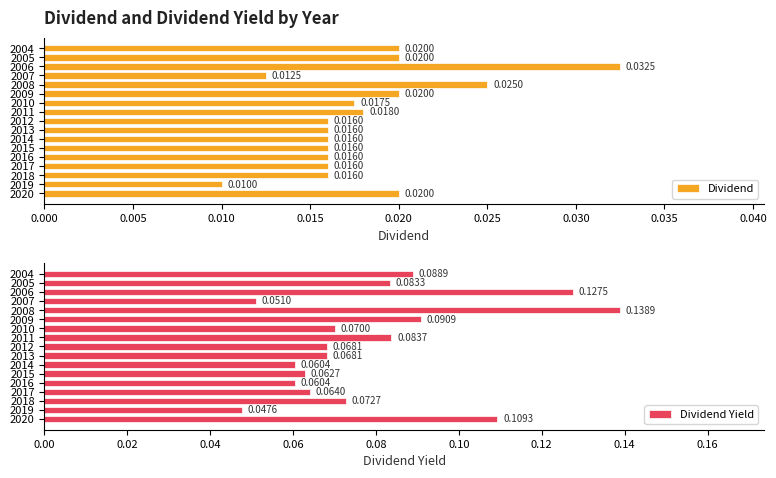

What are all the series names shown in the legend?

Dividend, Dividend Yield